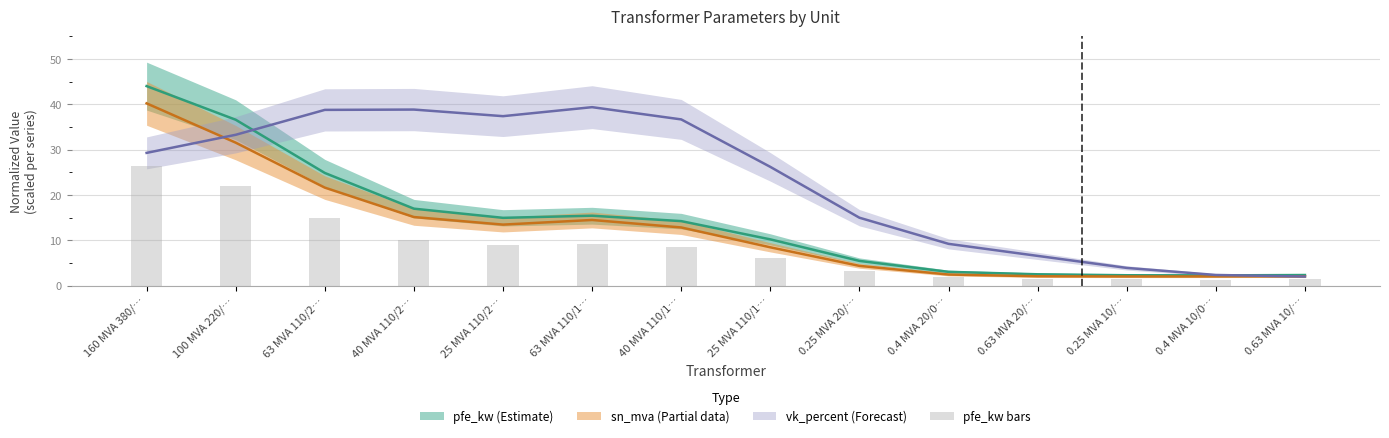

Count the number of categories in the chart.

14